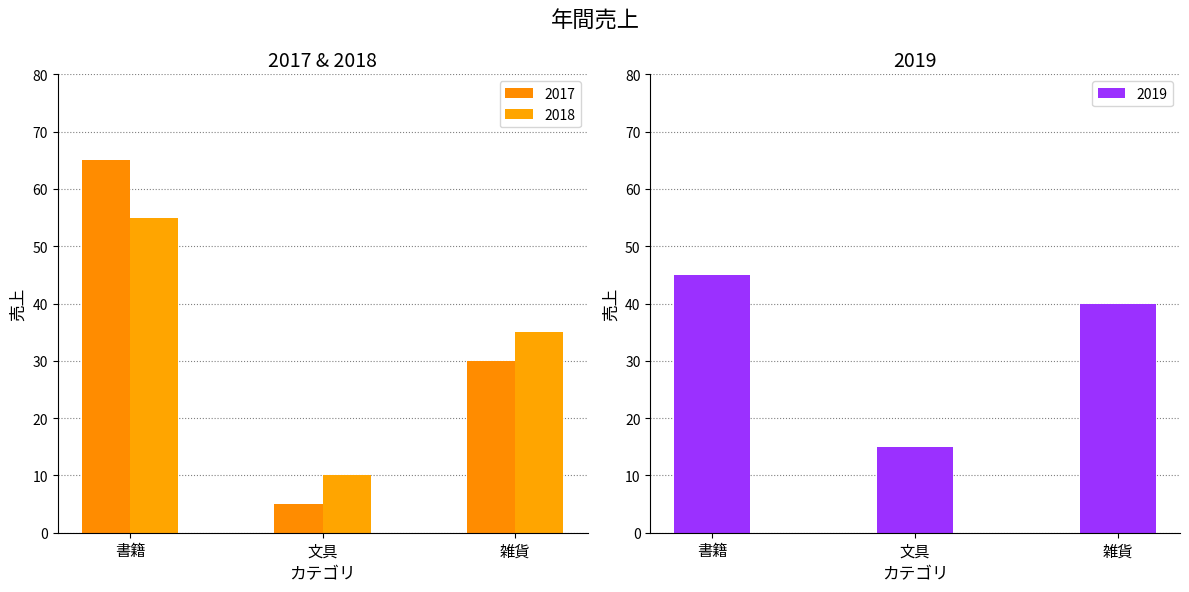

Between 文具 and 雑貨, which series saw the biggest shift?

2017